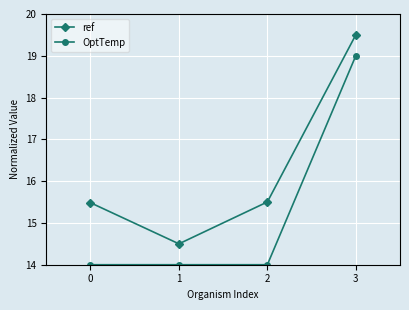

At 1, list the series in order from smallest to largest.

OptTemp, ref